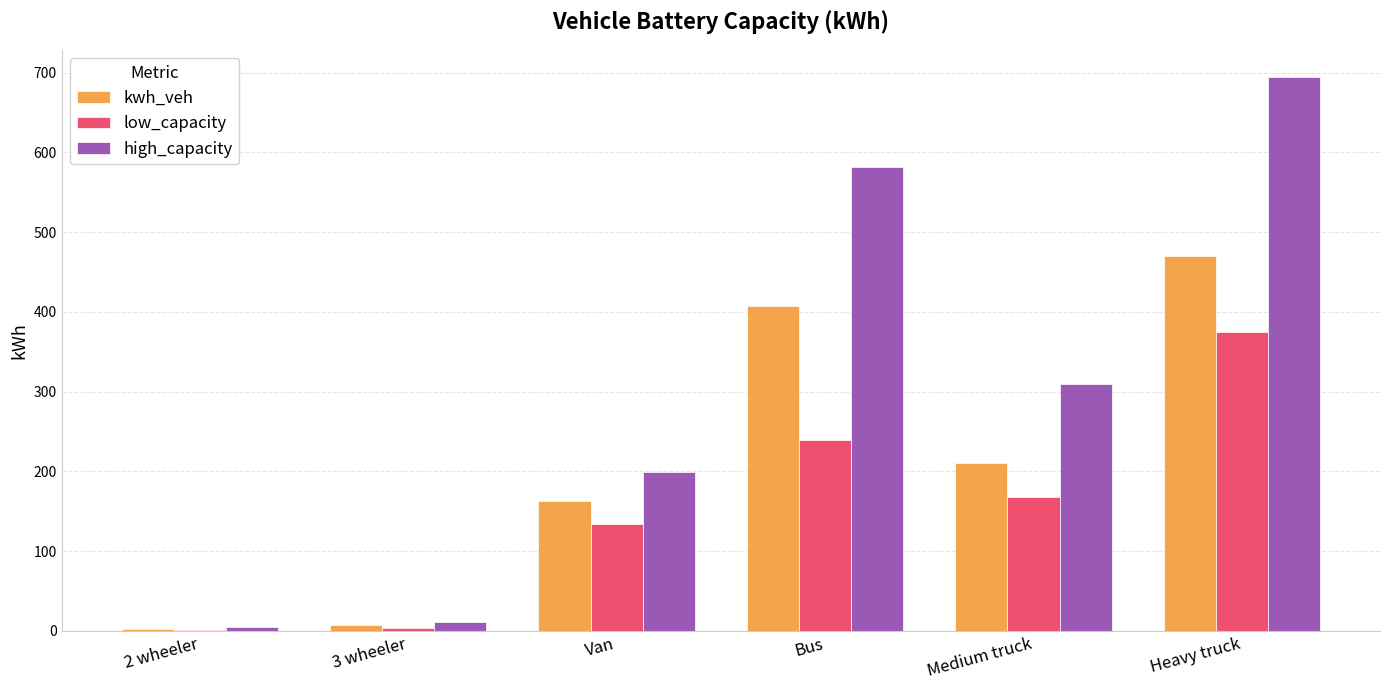

Which series has the largest total across all categories?

high_capacity